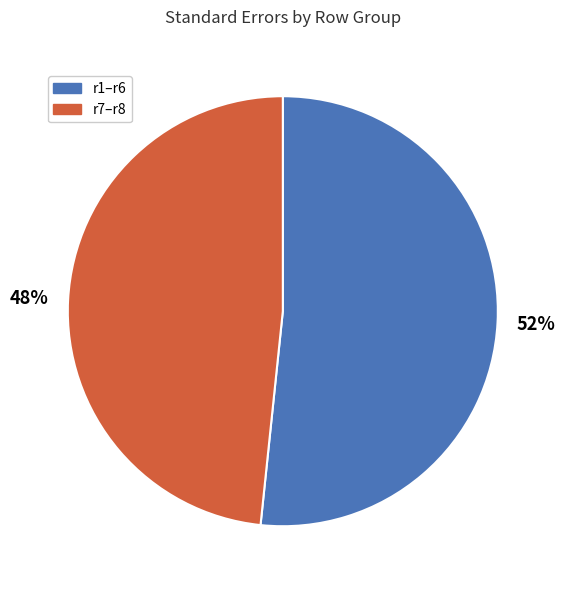

Is there a majority slice in this chart?

Yes